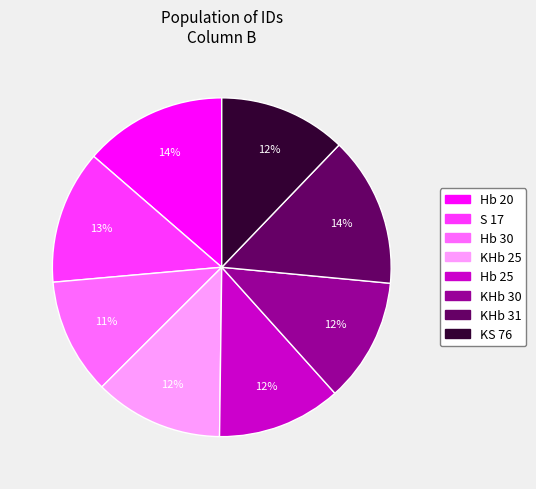

Combined, do KS 76 and Hb 30 account for over 50%?

No